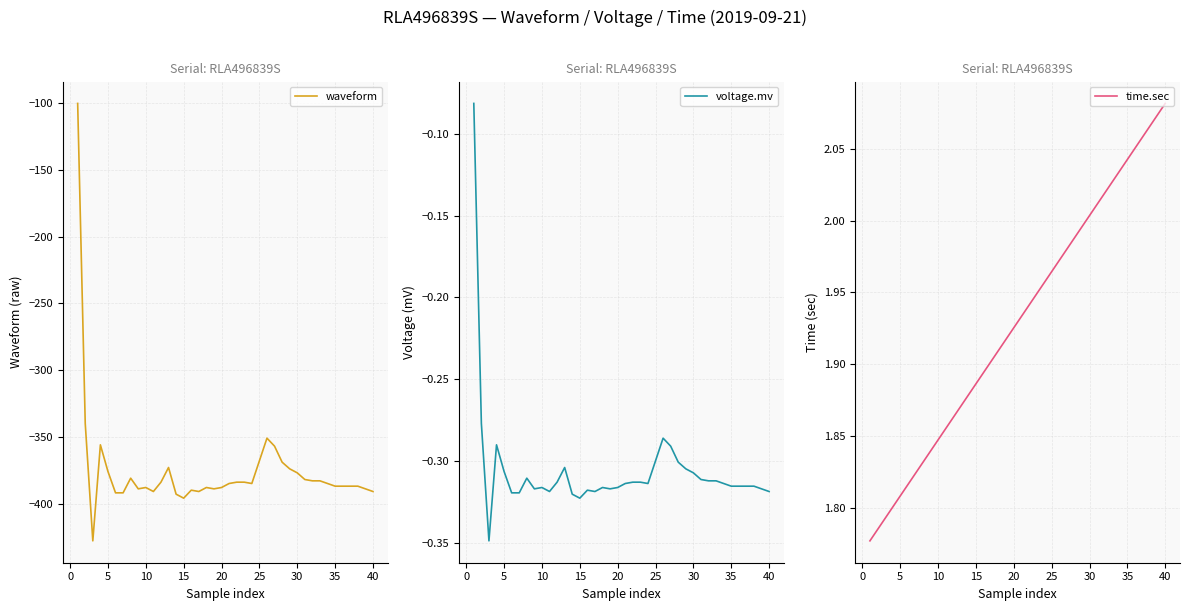

What is the highest value of the waveform series?

-100